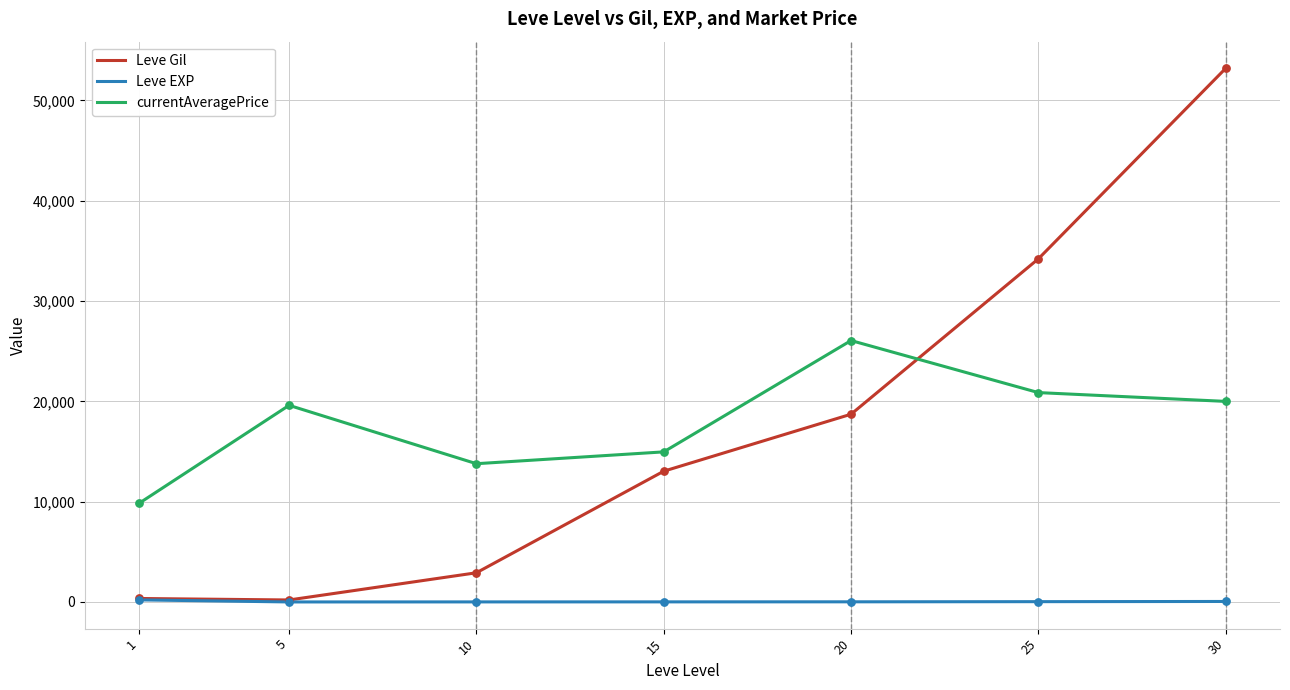

What is the total value across all series at 5?

19813.1